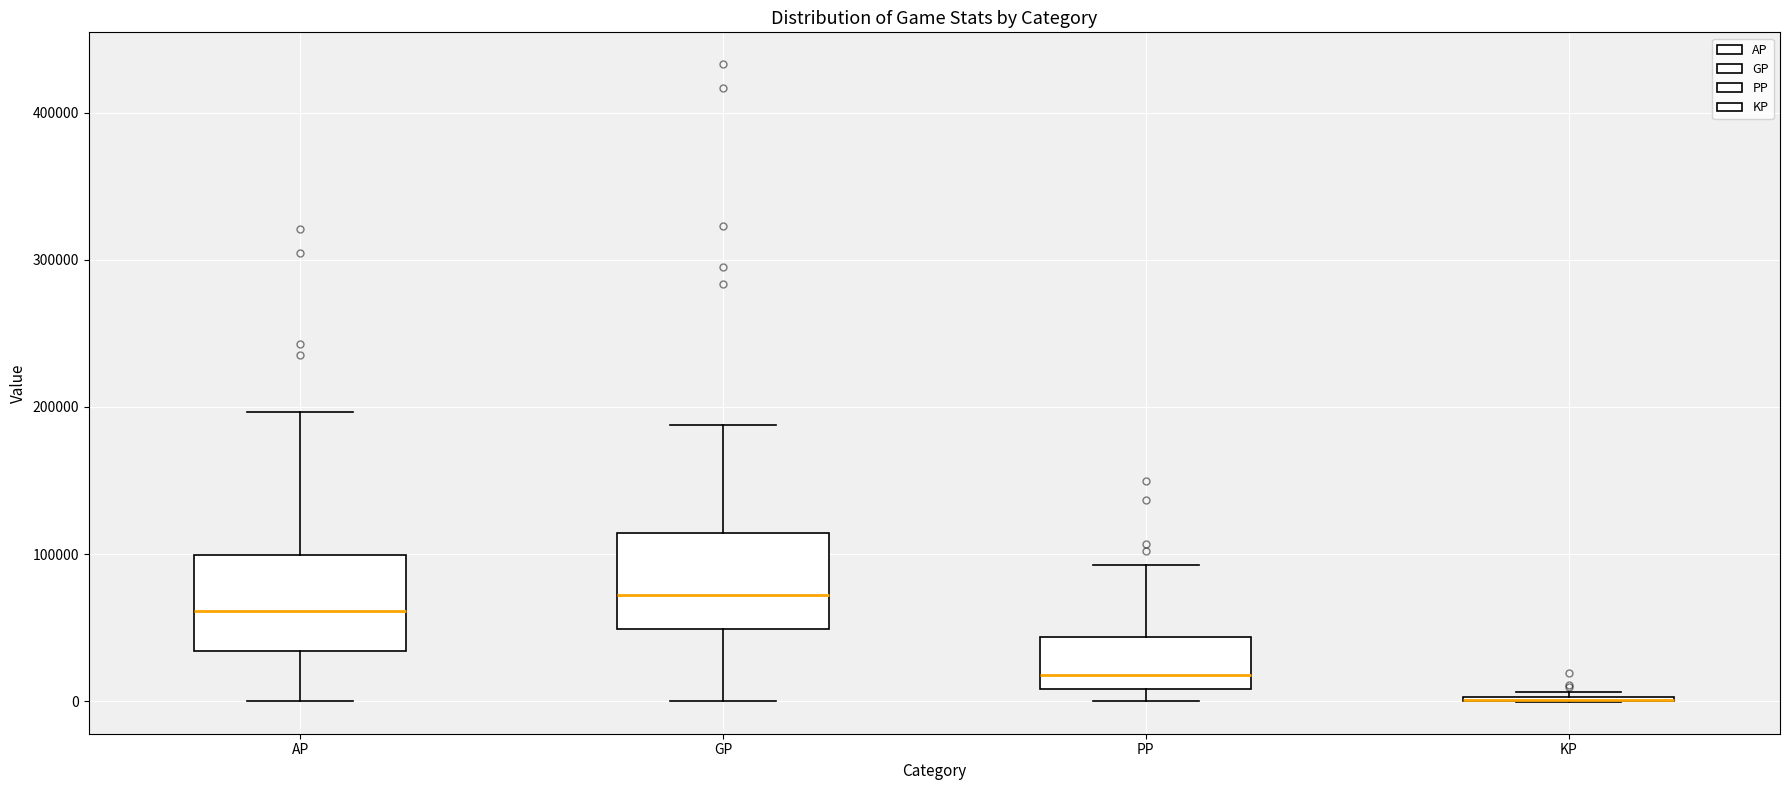

Reading left to right, read every box against the y-axis: the position of its median line, the range the box covers, and the ends of its whiskers. The values are not printed on the chart, so give them approximately, as read against the axis.

AP: median 60000, box 30000 to 100000, whiskers 0 to 200000
GP: median 70000, box 50000 to 110000, whiskers 0 to 190000
PP: median 20000, box 10000 to 40000, whiskers 0 to 90000
KP: box collapsed to a line at 0, whiskers 0 to 10000